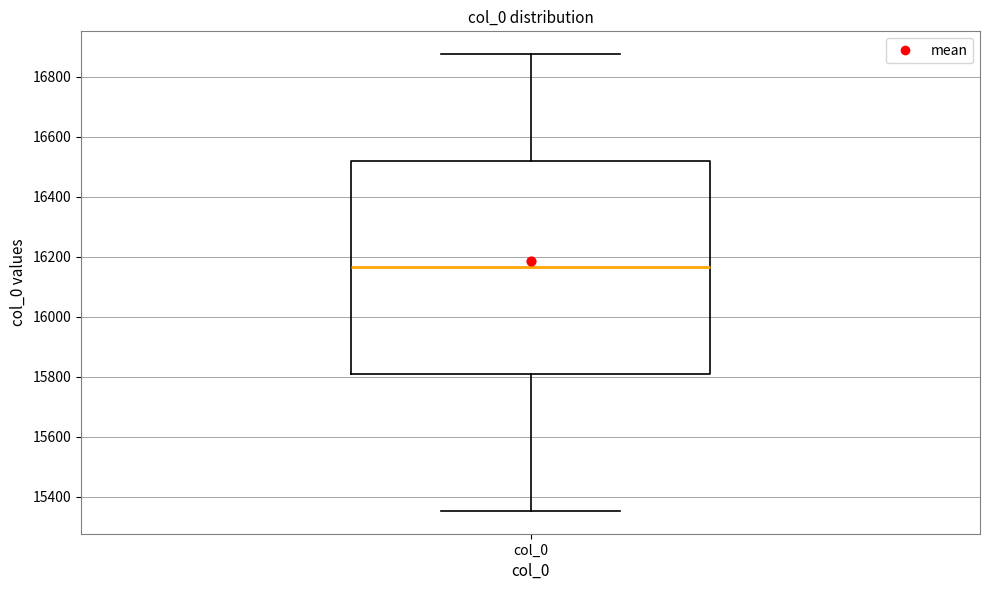

Transcribe this box plot: give where the median line is, the range the box spans, and where the two whiskers end, as read against the y-axis. The values are not printed on the chart, so give them approximately, as read against the axis.

median 16160, box 15800 to 16520, whiskers 15360 to 16880